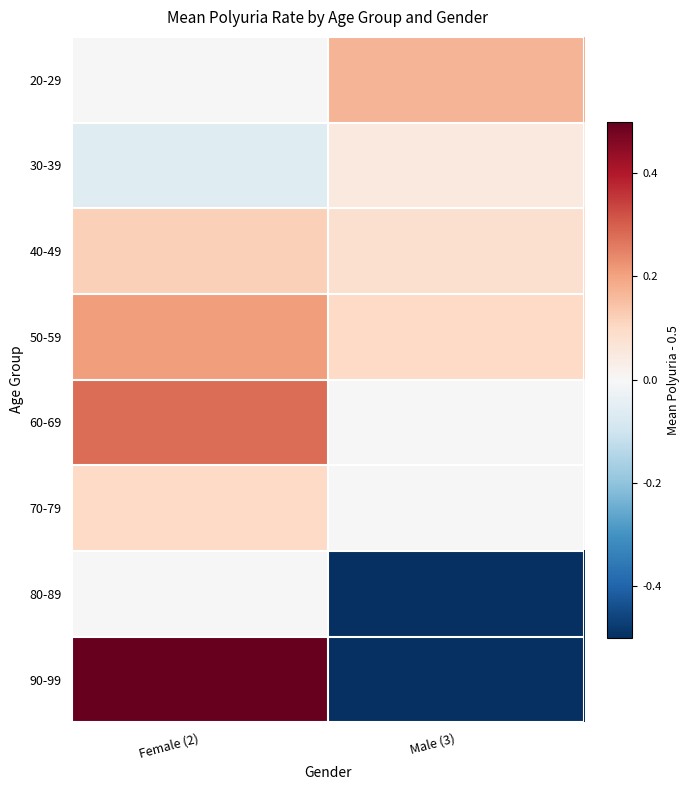

Reading right to left, extract all data points from this chart.

20-29: Male (3)=0.2	Female (2)=0.0
30-39: Male (3)=0.1	Female (2)=-0.1
40-49: Male (3)=0.1	Female (2)=0.1
50-59: Male (3)=0.1	Female (2)=0.2
60-69: Male (3)=0.0	Female (2)=0.3
70-79: Male (3)=0.0	Female (2)=0.1
80-89: Male (3)=-0.5	Female (2)=0.0
90-99: Male (3)=-0.5	Female (2)=0.5